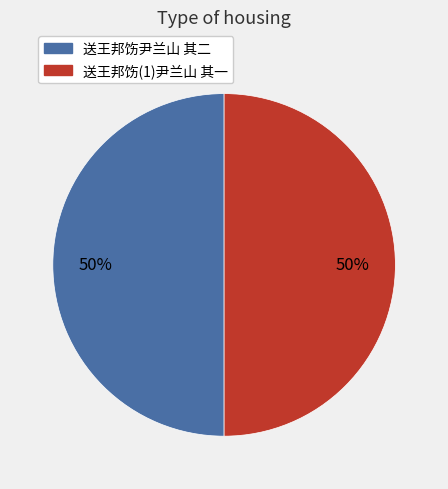

Is the sum of 送王邦饬(1)尹兰山 其一 and 送王邦饬尹兰山 其二 greater than half?

Yes